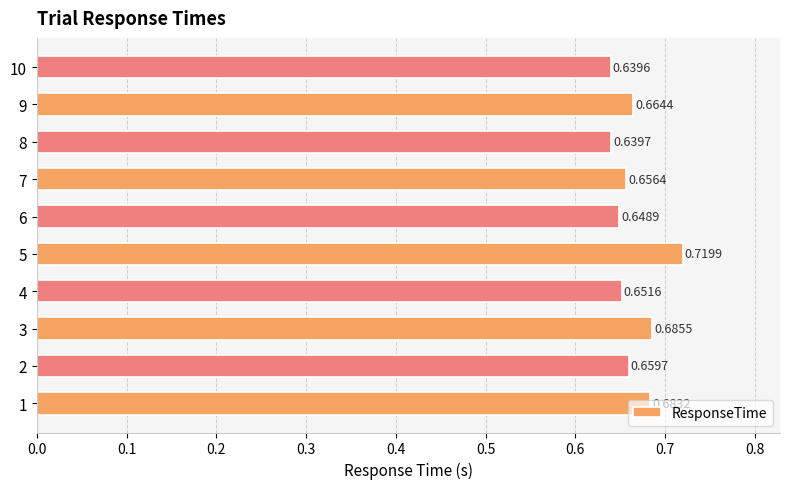

Between 10 and 3, which is larger?

3